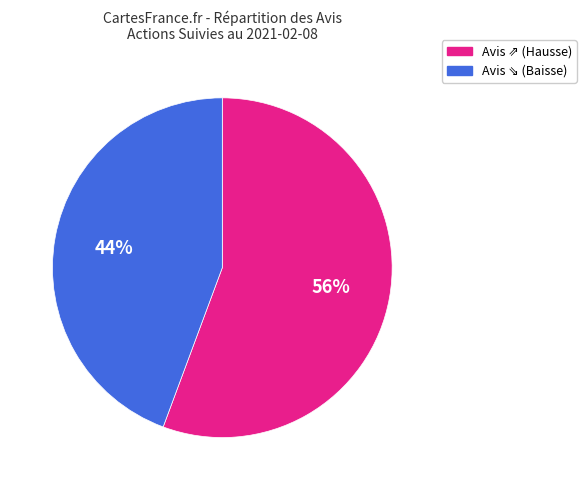

Is there a majority slice in this chart?

Yes